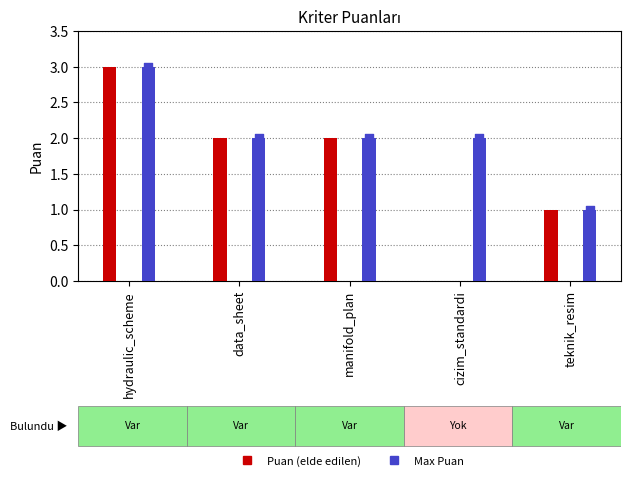

At how many categories does at least one series exceed 2?

1